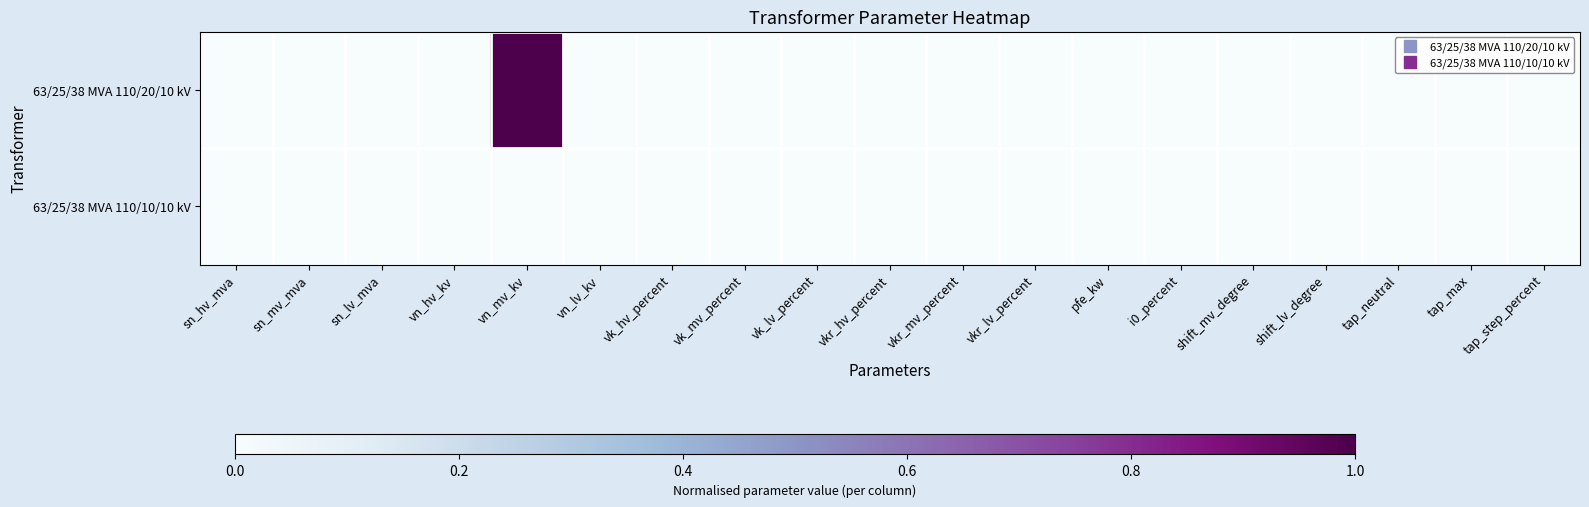

How many categories are shown in the chart?

19